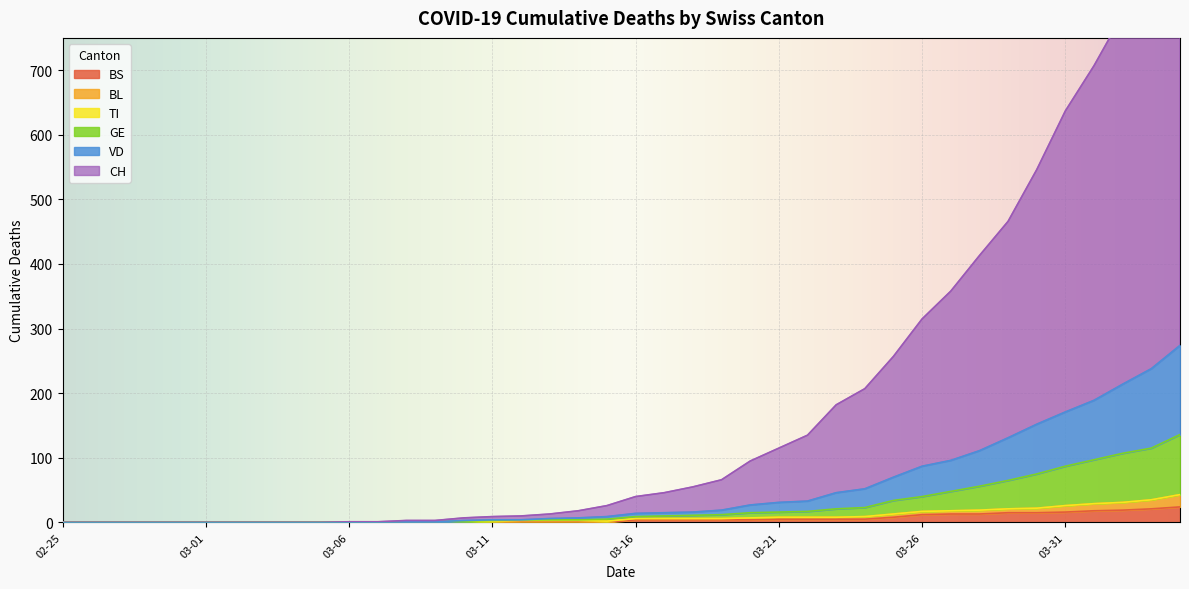

At which category is the sum across all series the highest?

2020-04-04